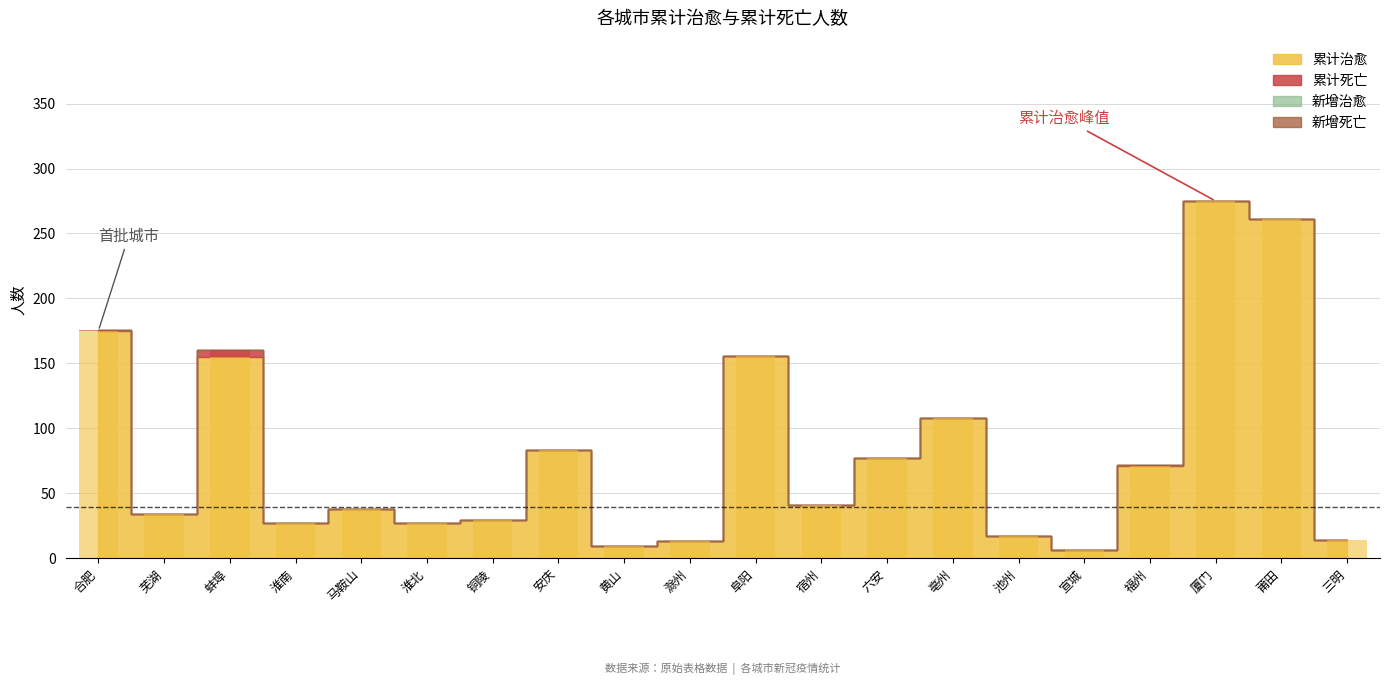

Where does the 累计治愈 series first go above 41?

合肥